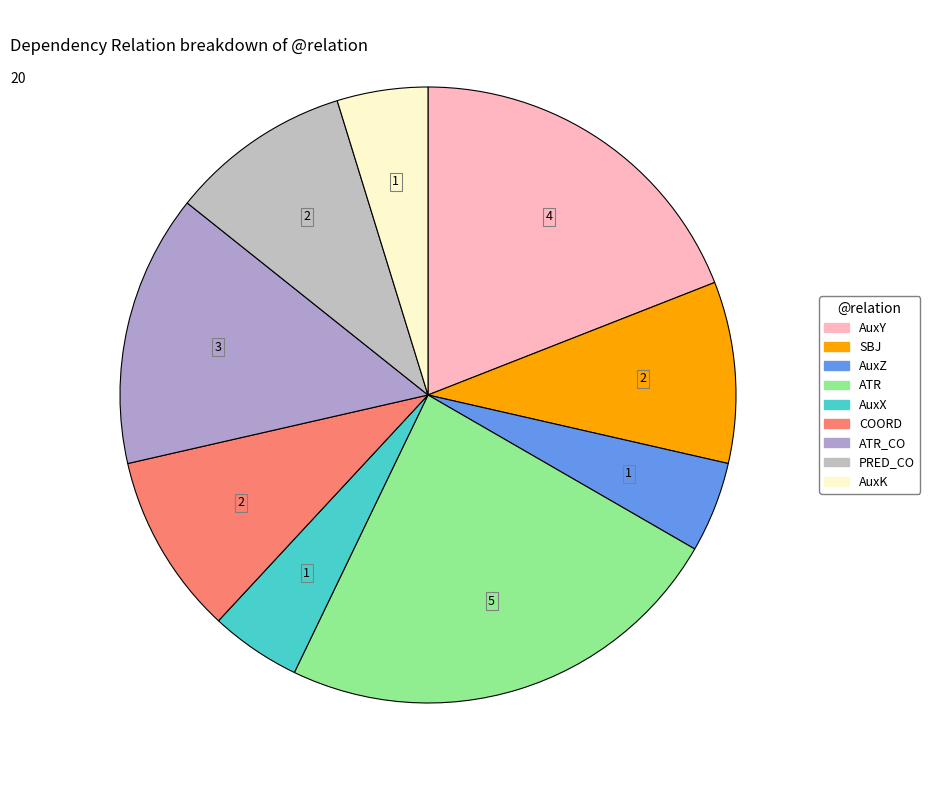

How many slices are in this pie chart?

9